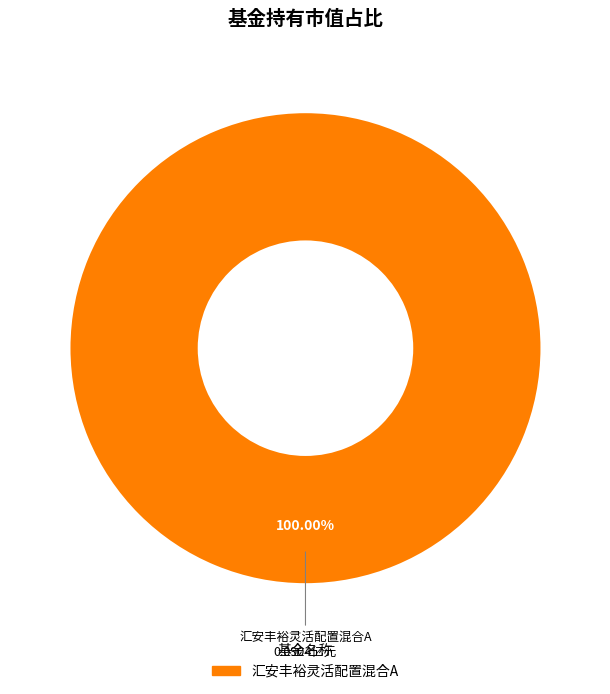

Is it true that 汇安丰裕灵活配置混合A is 100% of the pie?

True